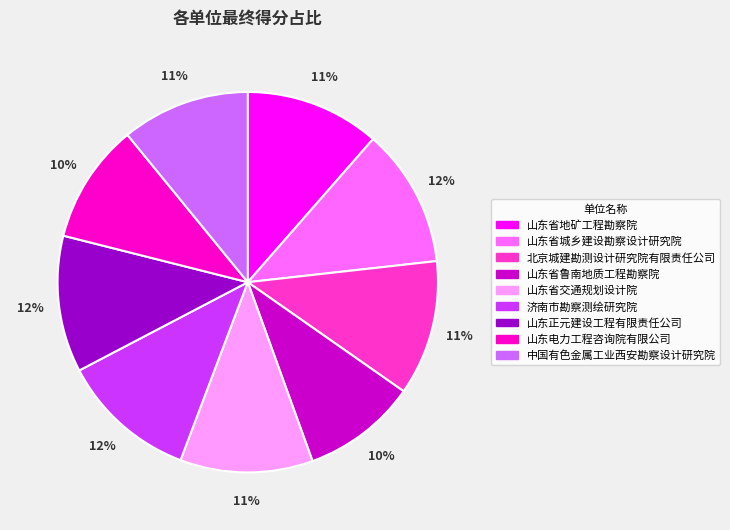

Which has a higher value, 山东电力工程咨询院有限公司 or 中国有色金属工业西安勘察设计研究院?

中国有色金属工业西安勘察设计研究院